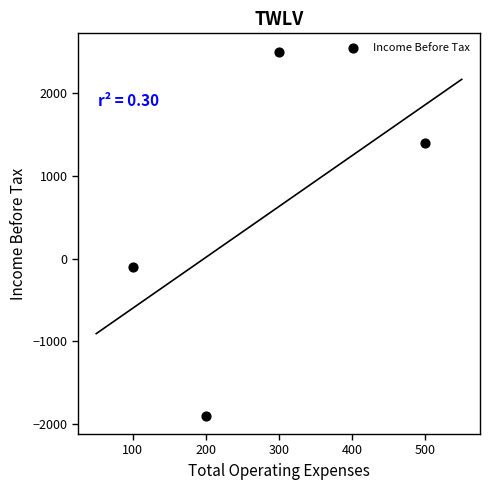

What is the range of Y values (max minus min)?

4400